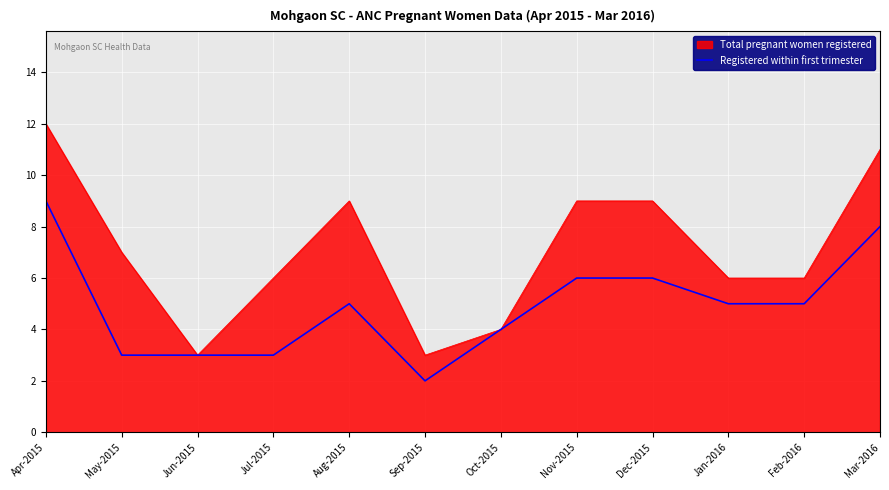

Is it true that Registered within first trimester equals 5 at Jan-2016?

True